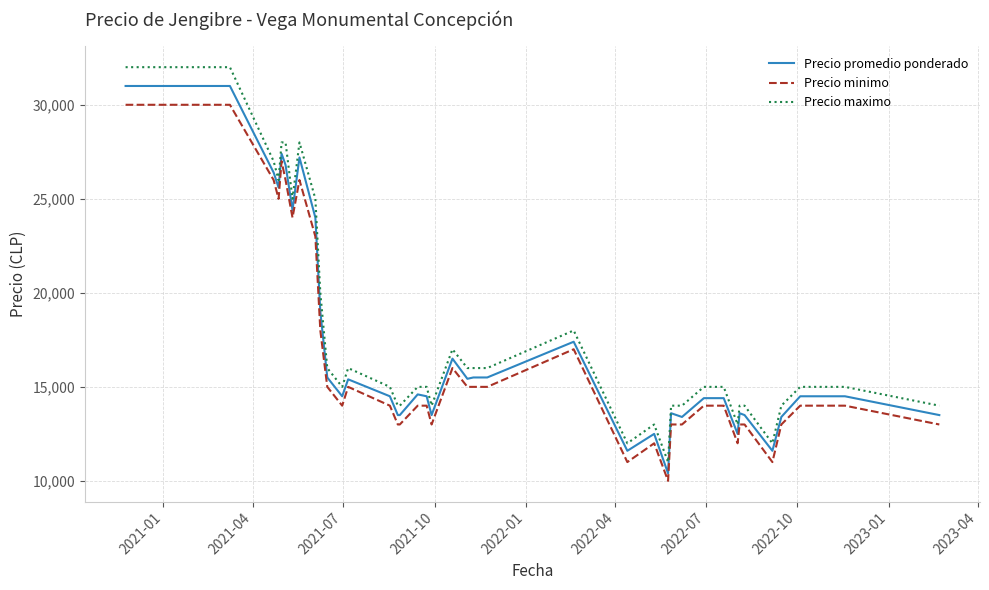

True or false: Precio minimo and Precio maximo intersect in this chart.

False